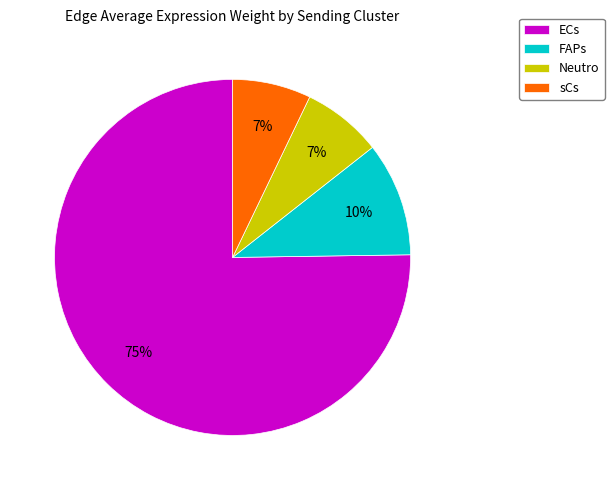

Does any single category account for the majority?

Yes